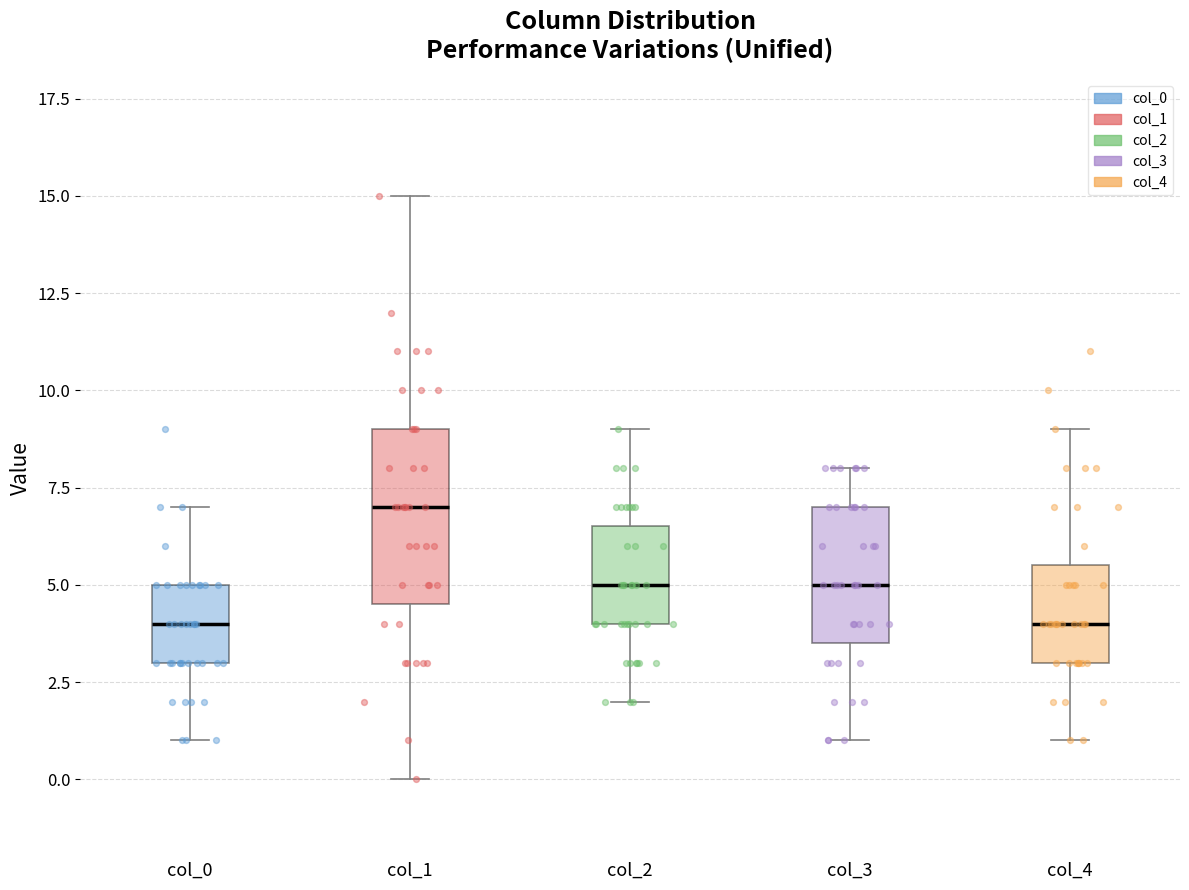

Comparing the boxes themselves (not the whiskers), which one is the tallest?

col_1